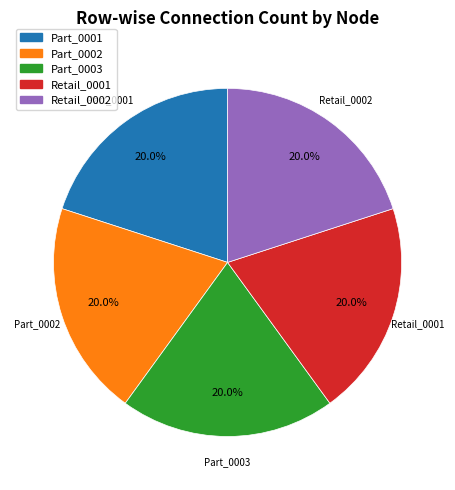

Is Retail_0002 the majority of the pie?

No